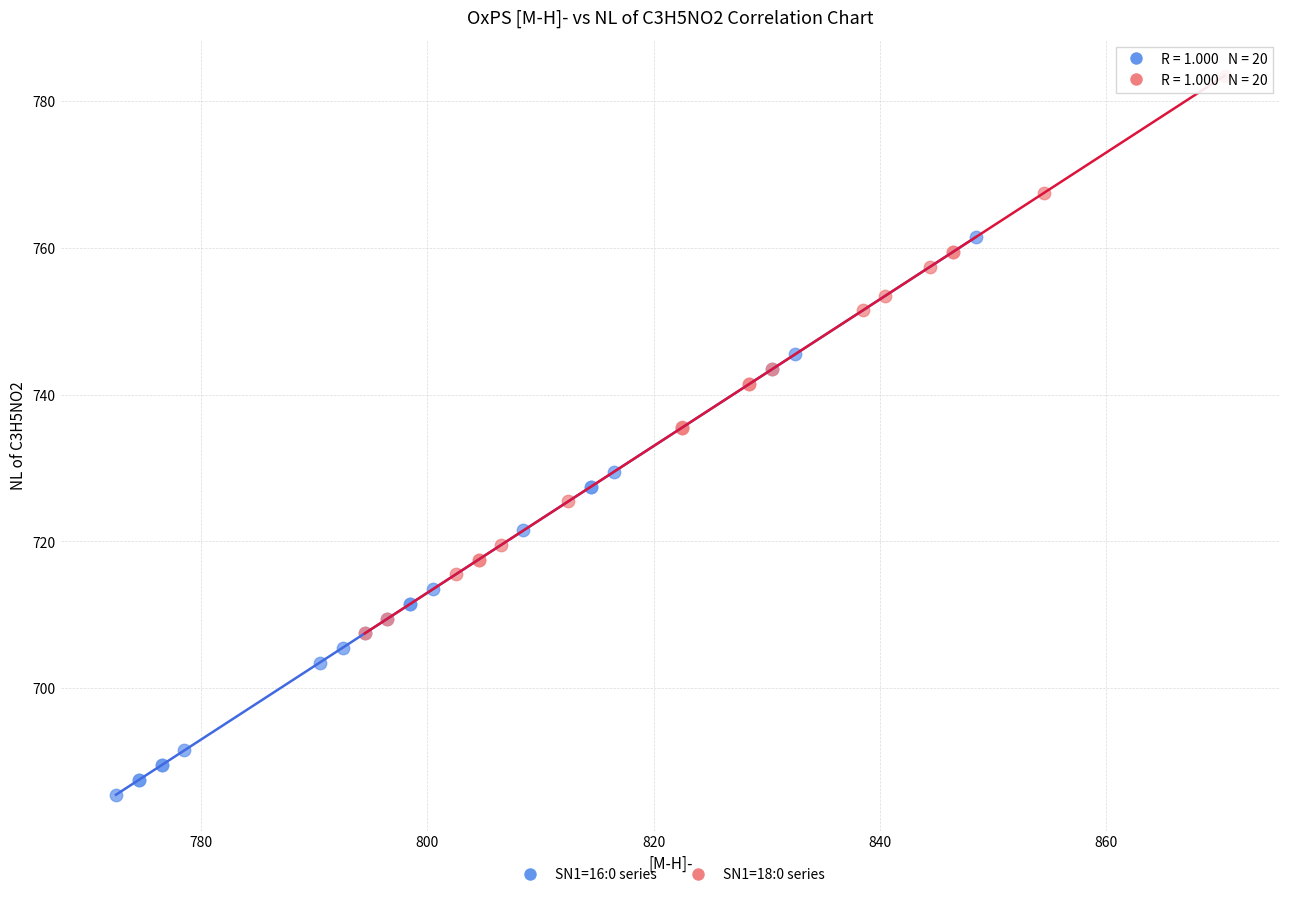

Which series contains the lowest Y value?

SN1=16:0 series